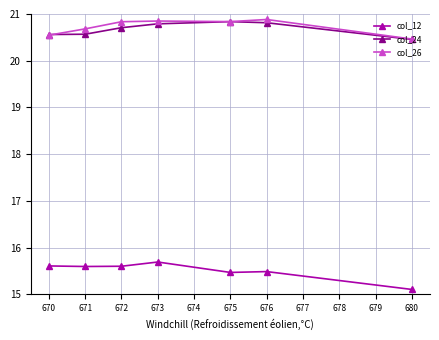

Rank the series at 676 from highest to lowest value.

col_26, col_24, col_12